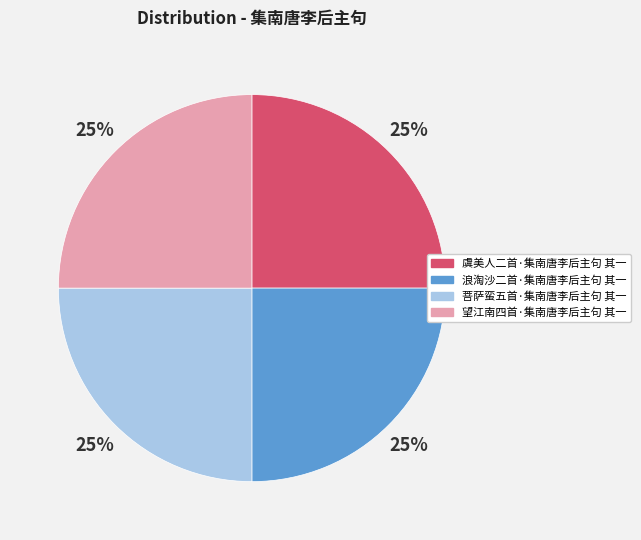

Is it true that 虞美人二首·集南唐李后主句 其一 is 25% of the pie?

True